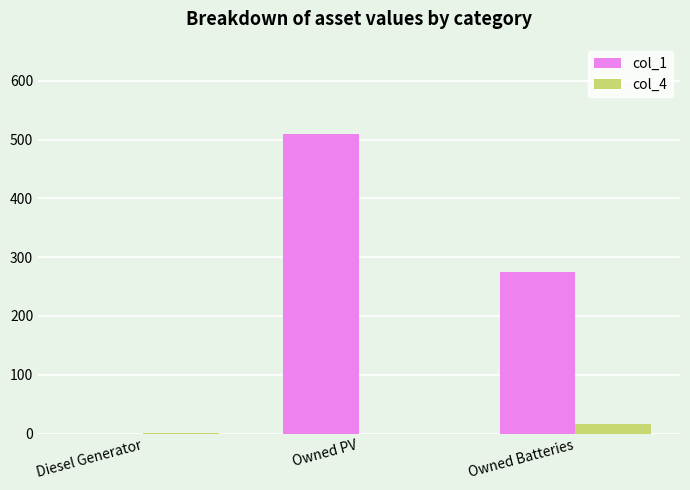

What are all the series names shown in the legend?

col_1, col_4